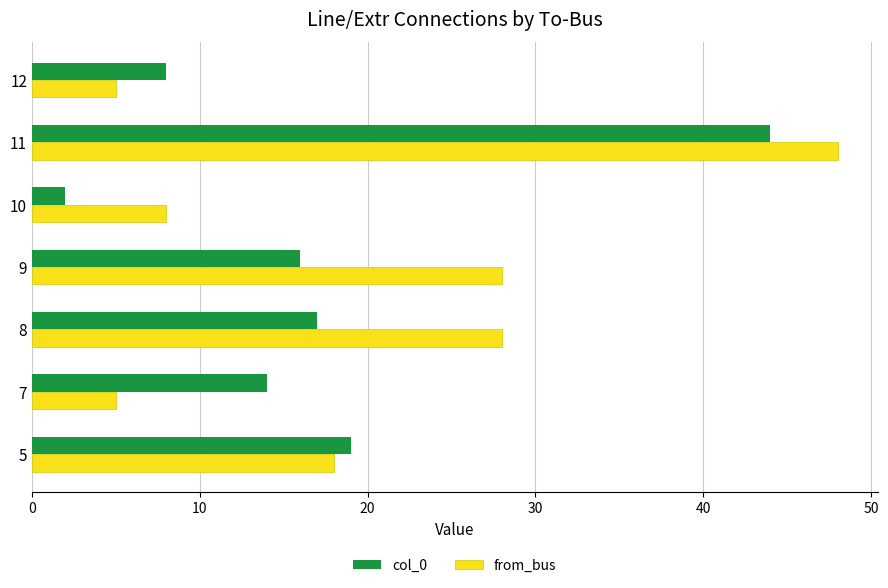

List the series in order of their peak value, highest first.

from_bus, col_0